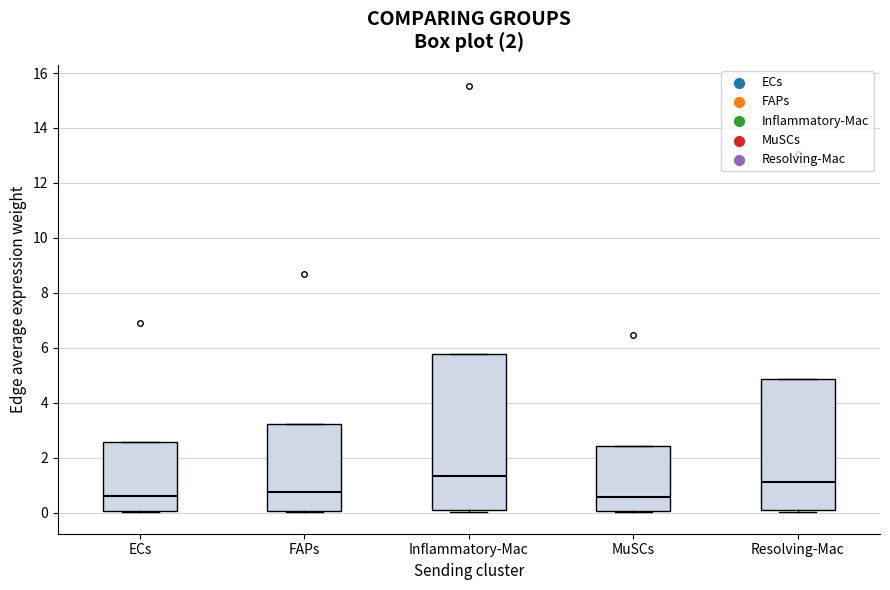

Which box is the tallest, from its lower edge to its upper edge?

Inflammatory-Mac